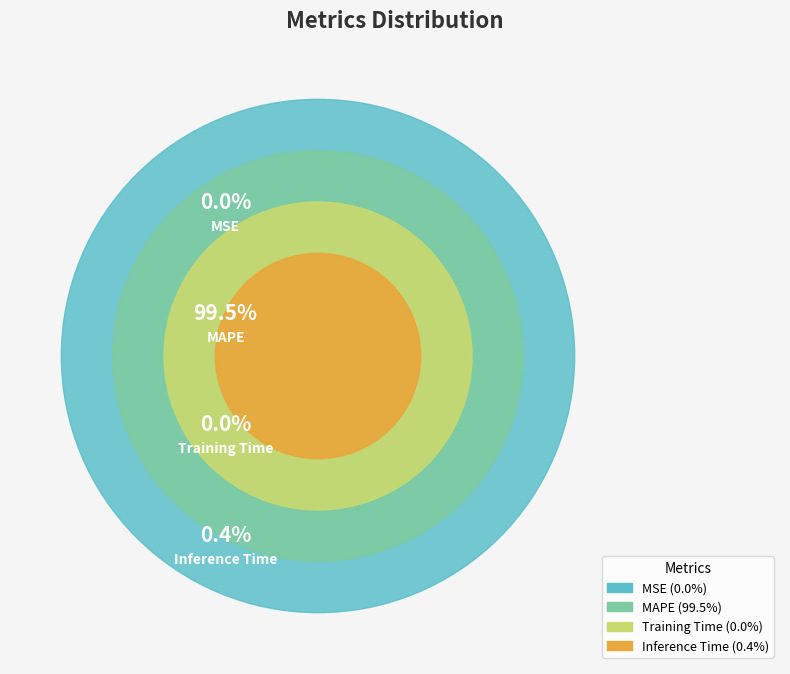

What is the largest slice in the pie chart?

MAPE